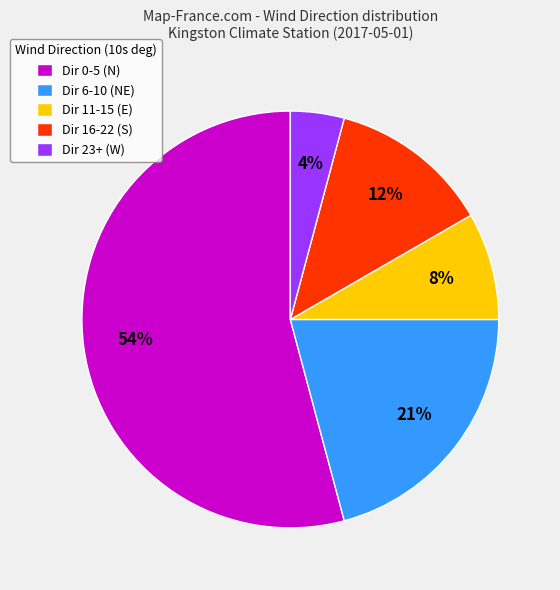

Which category has the smallest portion of the pie?

Dir 23+ (W)